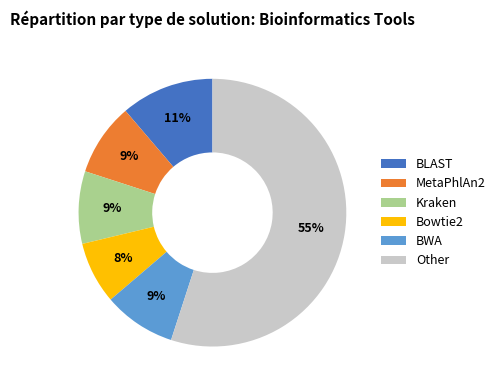

Which slice represents more than half of the pie?

Other